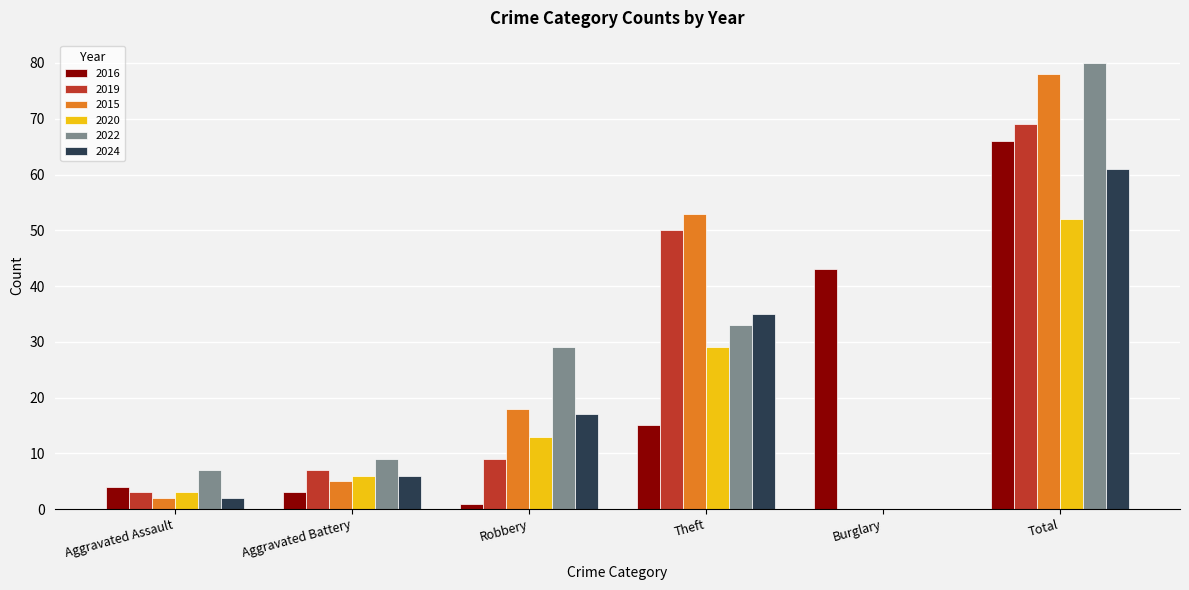

Where is 2022 nearest to the value 40?

Theft